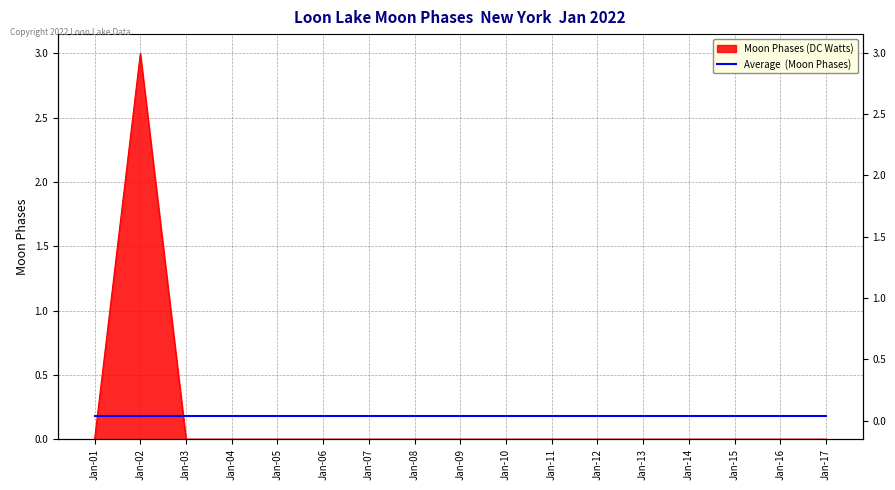

Does the chart have visible grid lines?

Yes